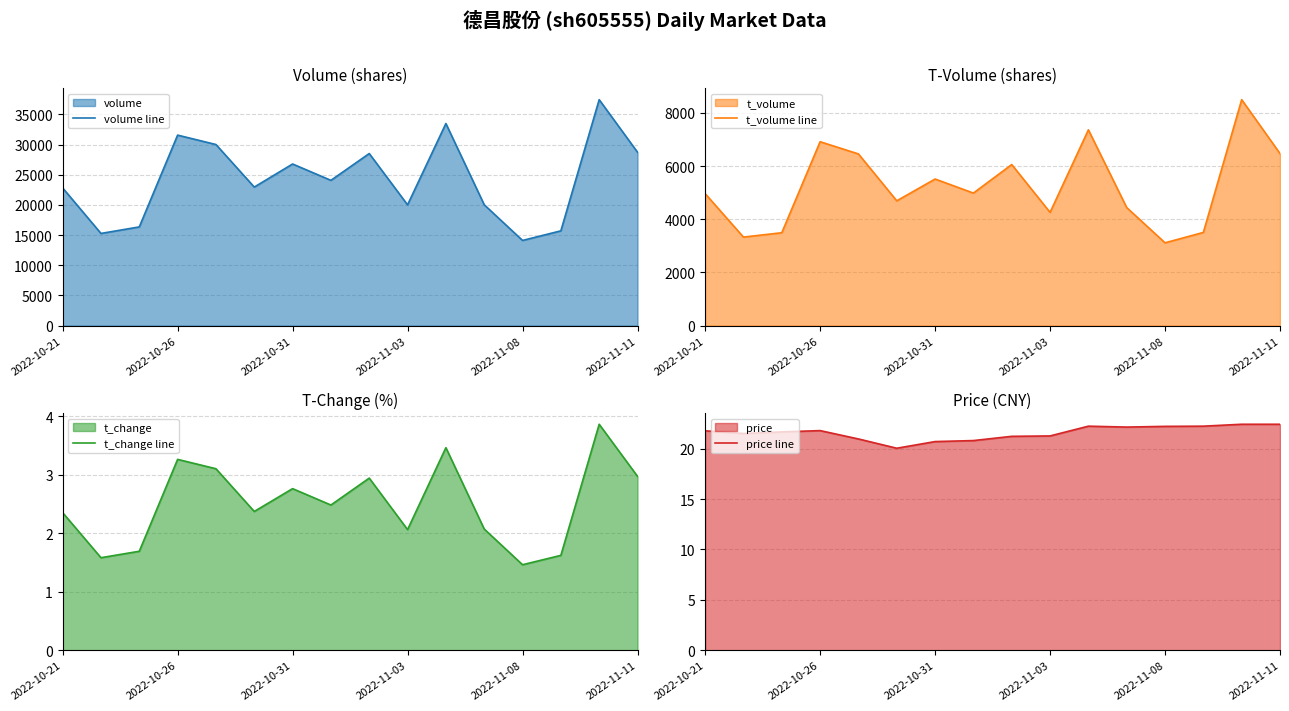

At which label does t_change line first exceed 2?

2022-10-21